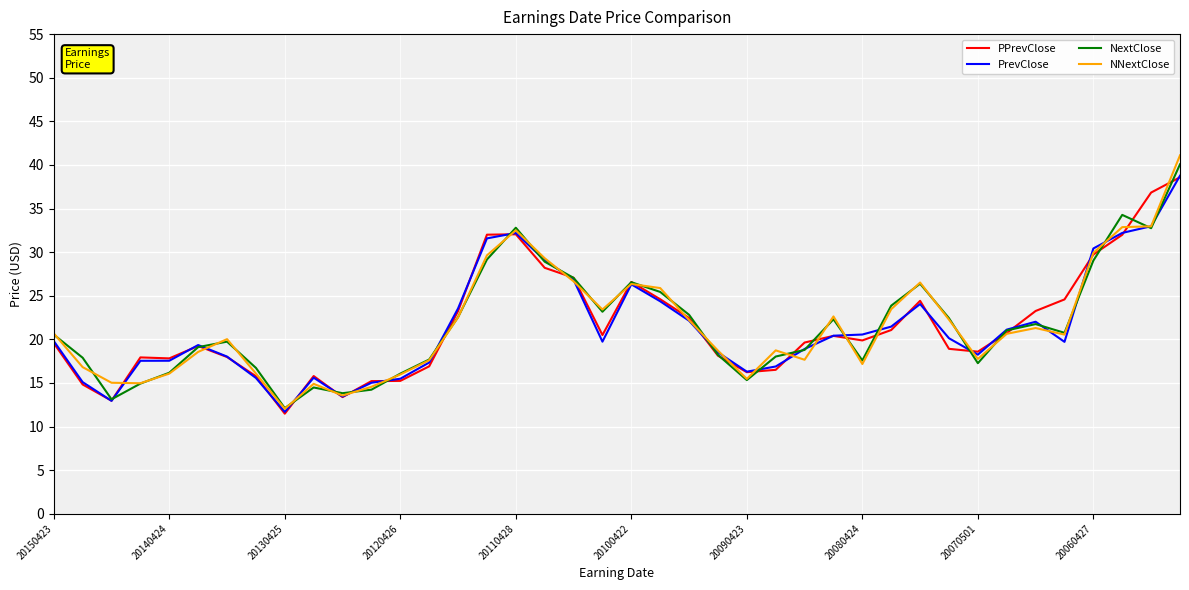

What is the lowest value of the PPrevClose series?

11.5